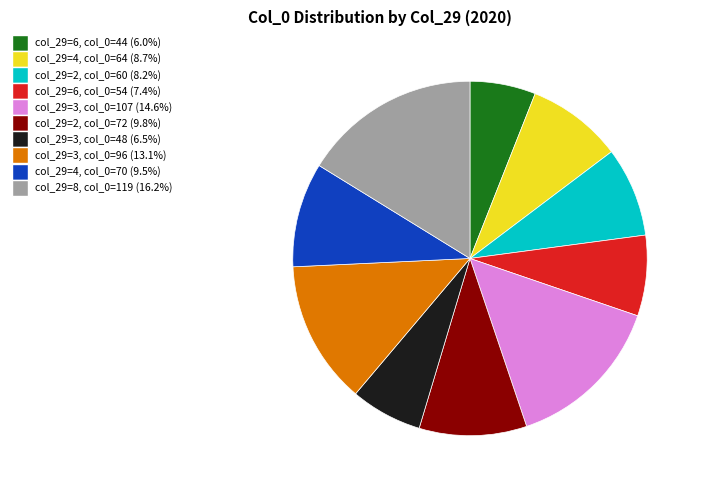

What is the ratio of the value at col_29=2, col_0=72 (9.8%) to the value at col_29=6, col_0=44 (6.0%)?

1.6